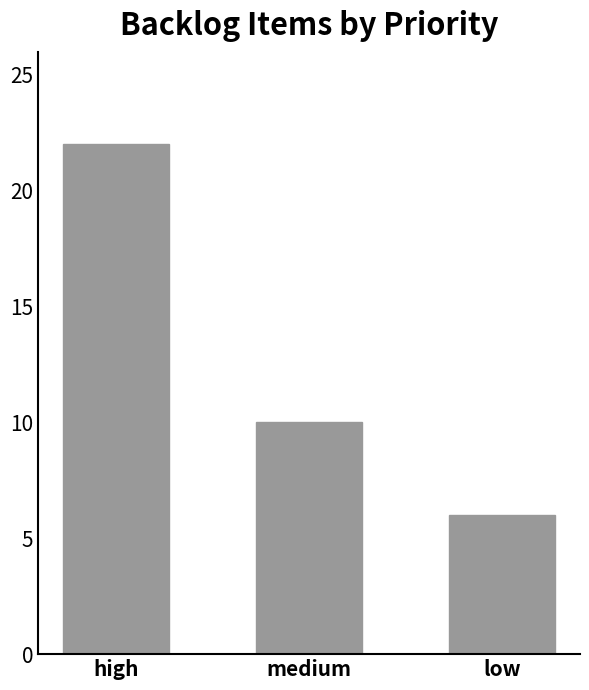

Approximately how many times larger is the value at high compared to medium?

2.2